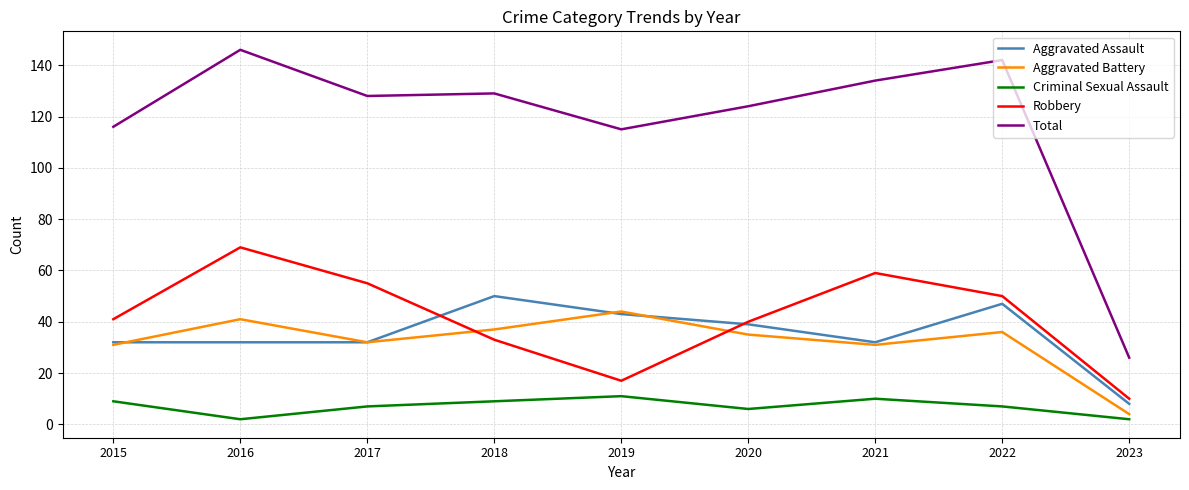

The value of Total at 2023 is 26. True or false?

True